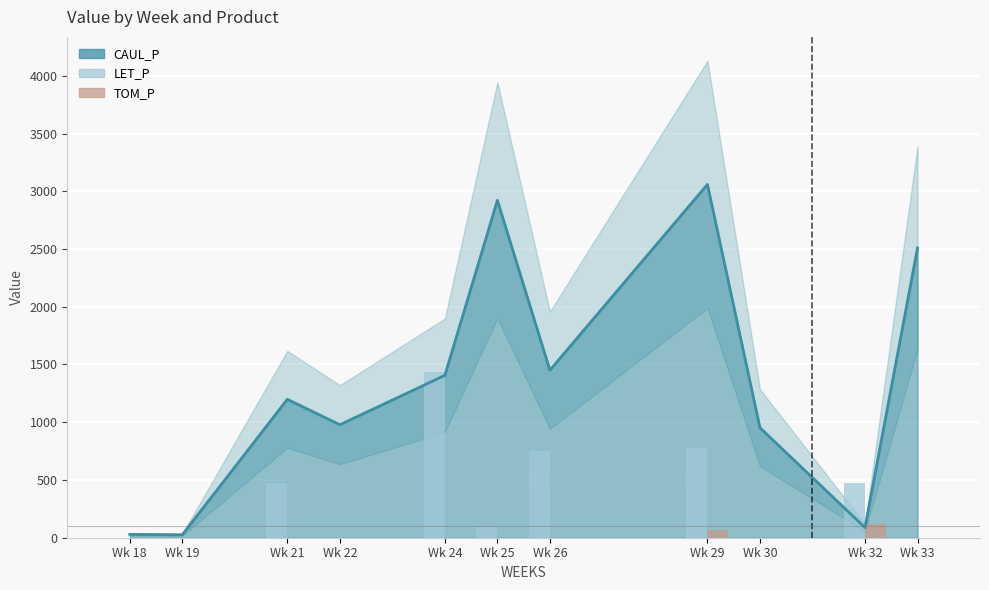

Which has a higher value, Wk 33 or Wk 24?

Wk 24